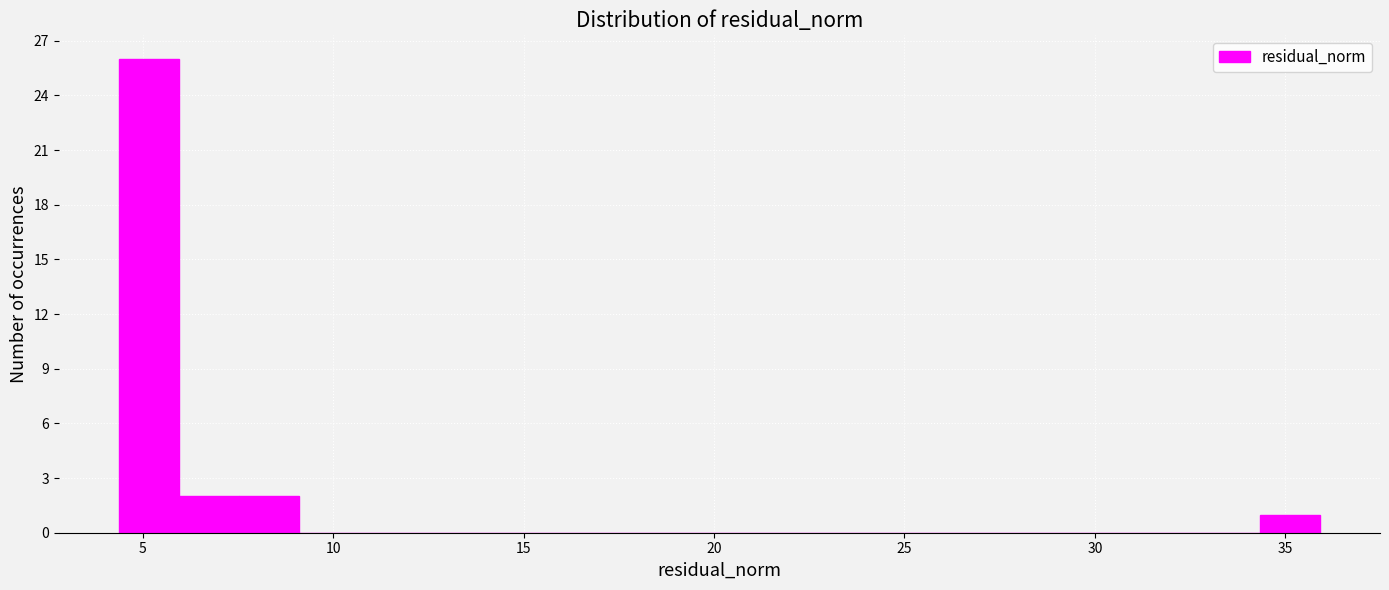

Read against the x-axis, roughly where is the centre of the tallest bar?

5.0